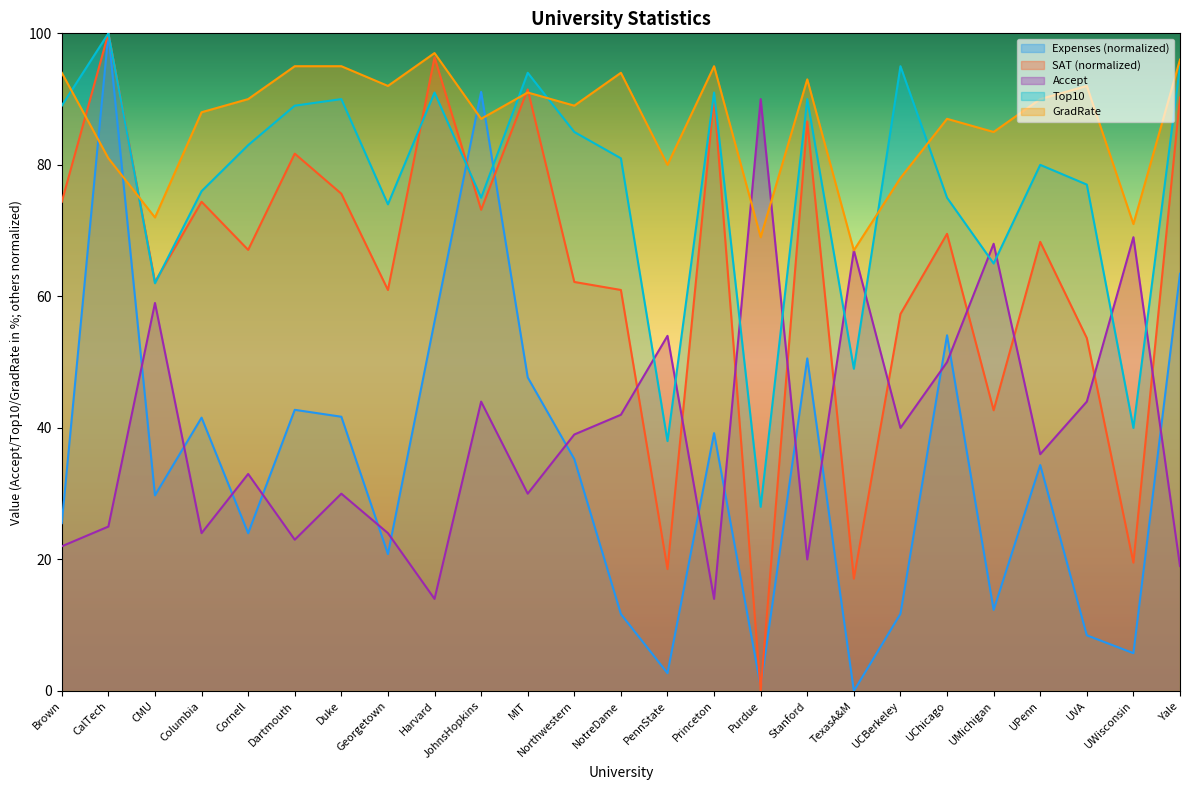

Which has a higher value, Harvard or Duke?

Harvard